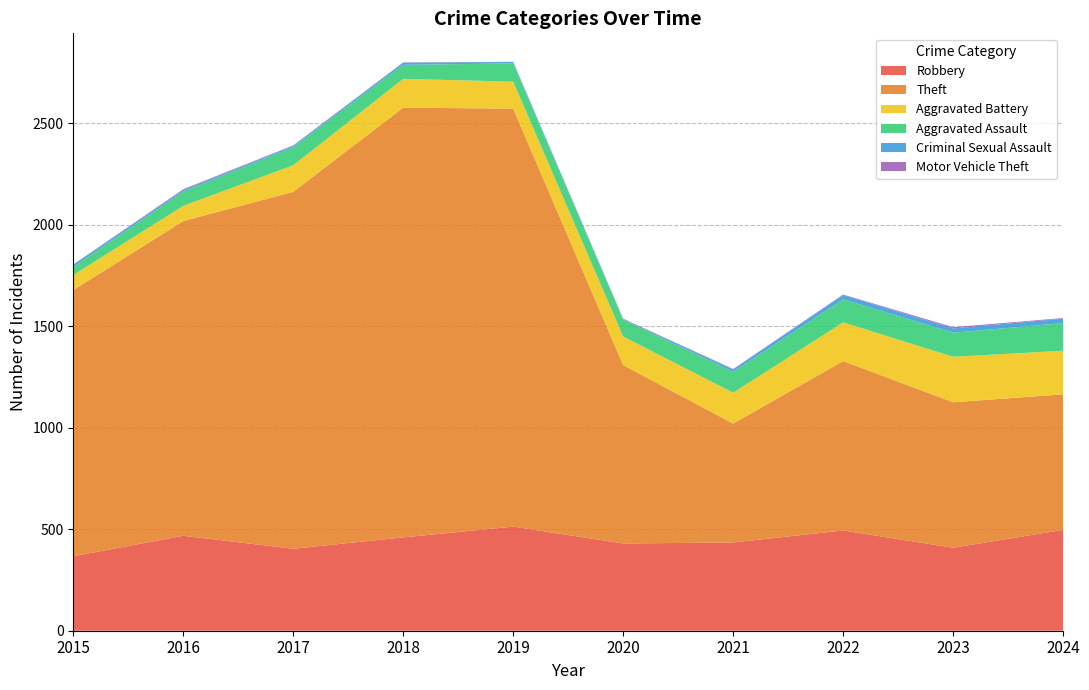

Reading right to left, extract all data points from this chart.

Robbery: 497	409	494	435	430	513	460	404	468	367
Theft: 668	717	835	586	879	2060	2118	1759	1551	1312
Aggravated Battery: 215	224	191	152	141	133	142	131	75	74
Aggravated Assault: 136	119	113	103	83	90	69	89	70	40
Criminal Sexual Assault: 22	21	22	12	3	7	11	7	8	11
Motor Vehicle Theft: 3	6	2	2	2	1	1	2	4	1